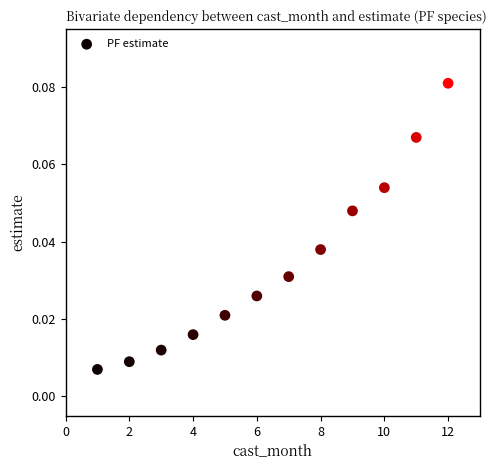

What is the range of X values (max minus min)?

11.0